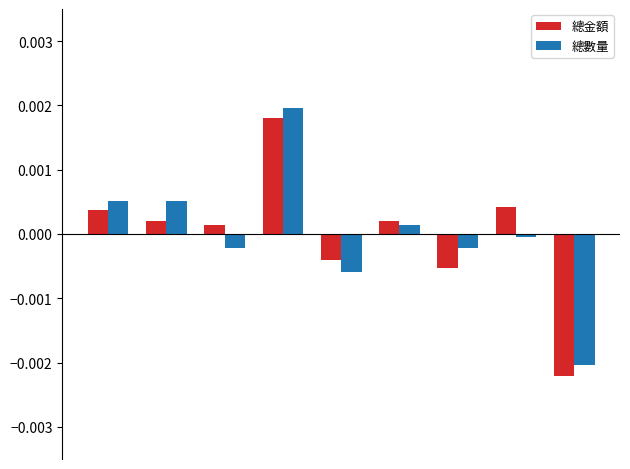

How many distinct data groups are displayed?

2